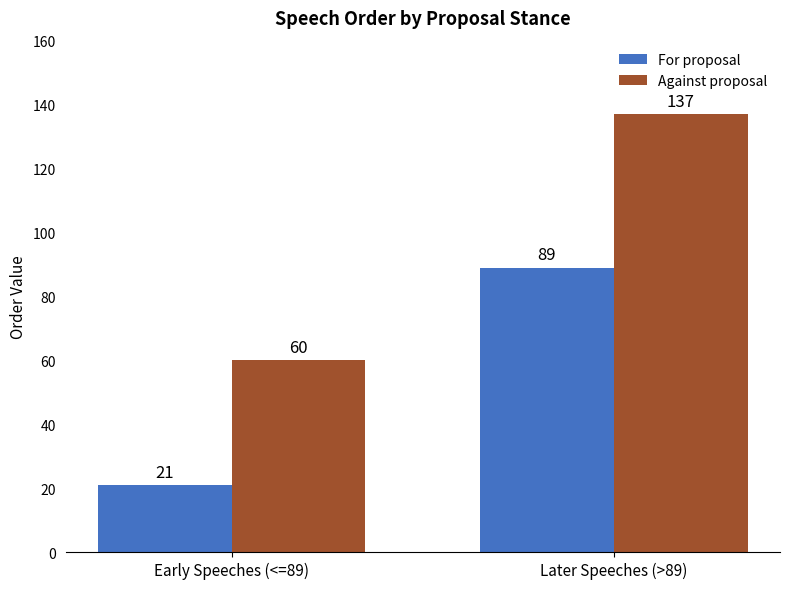

Reading left to right, extract all data points from this chart.

For proposal: Early Speeches (<=89)=21	Later Speeches (>89)=89
Against proposal: Early Speeches (<=89)=60	Later Speeches (>89)=137